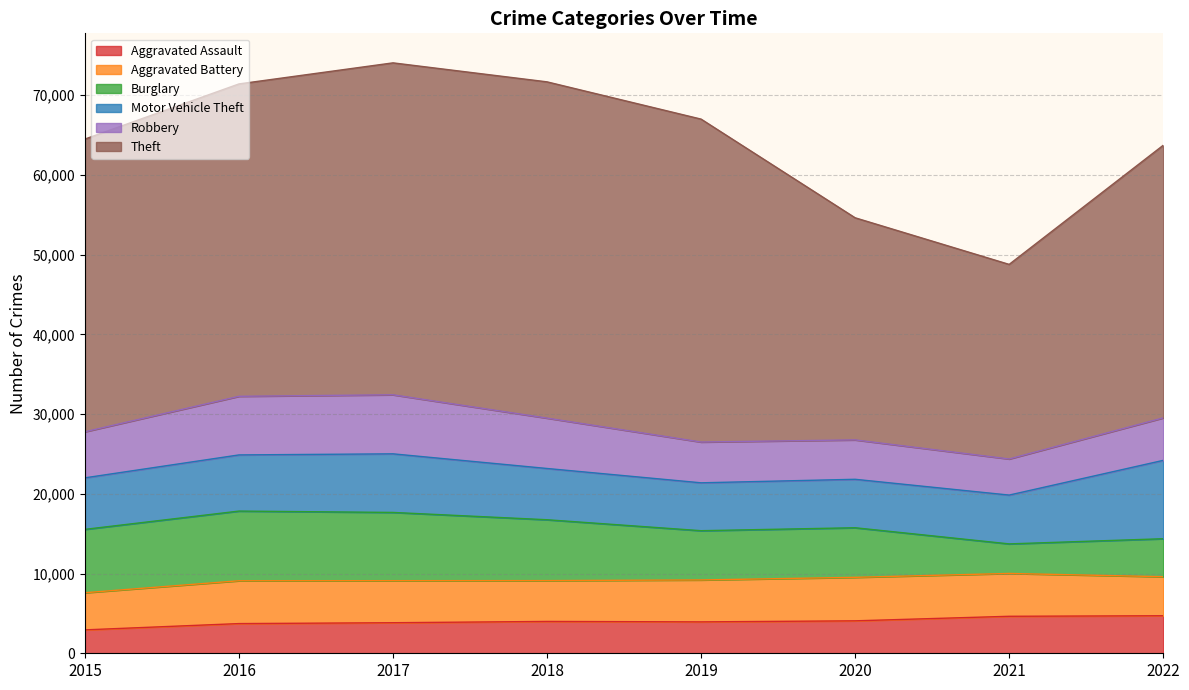

The Burglary series shows 7947 at 2015. True or false?

True